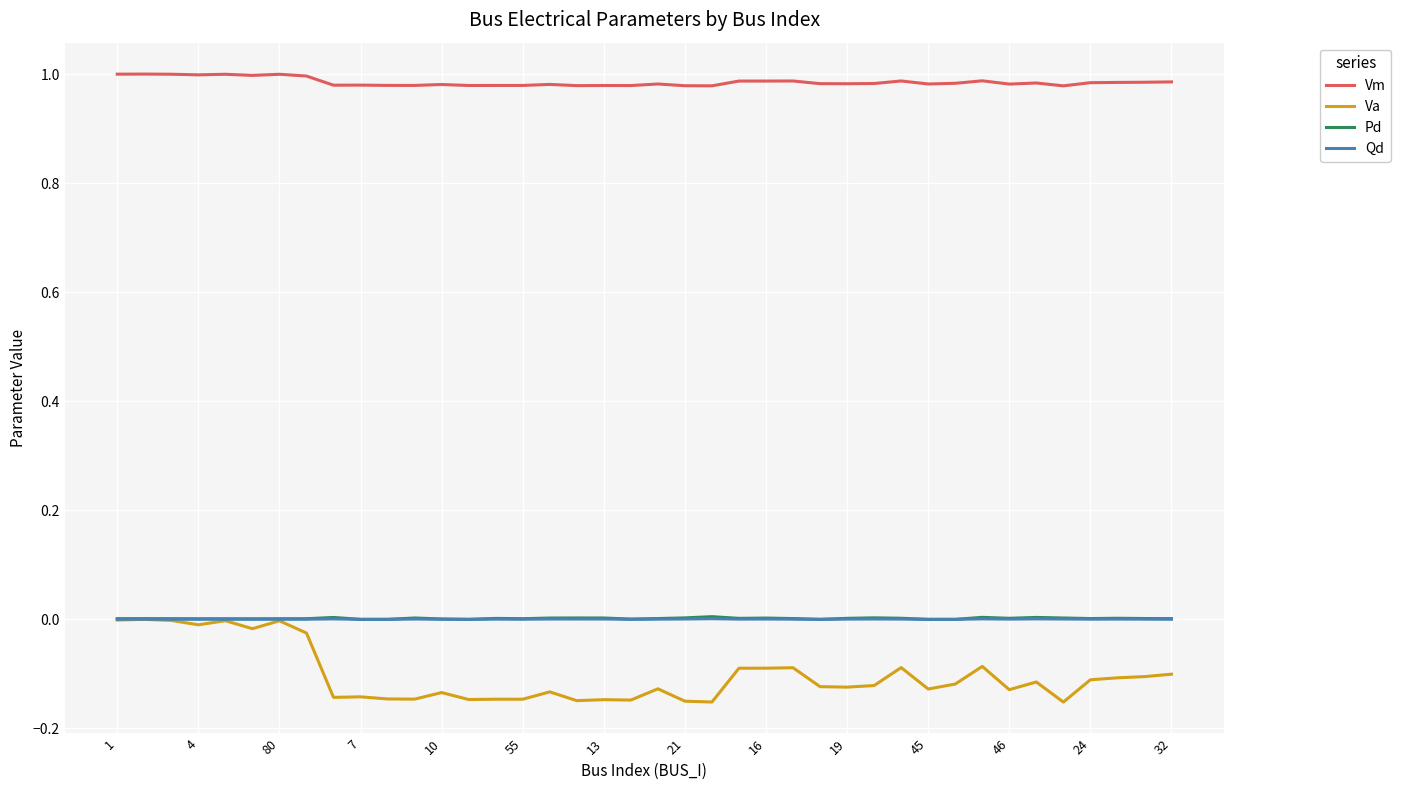

True or false: Vm has more than 1 points higher than both neighbors.

True